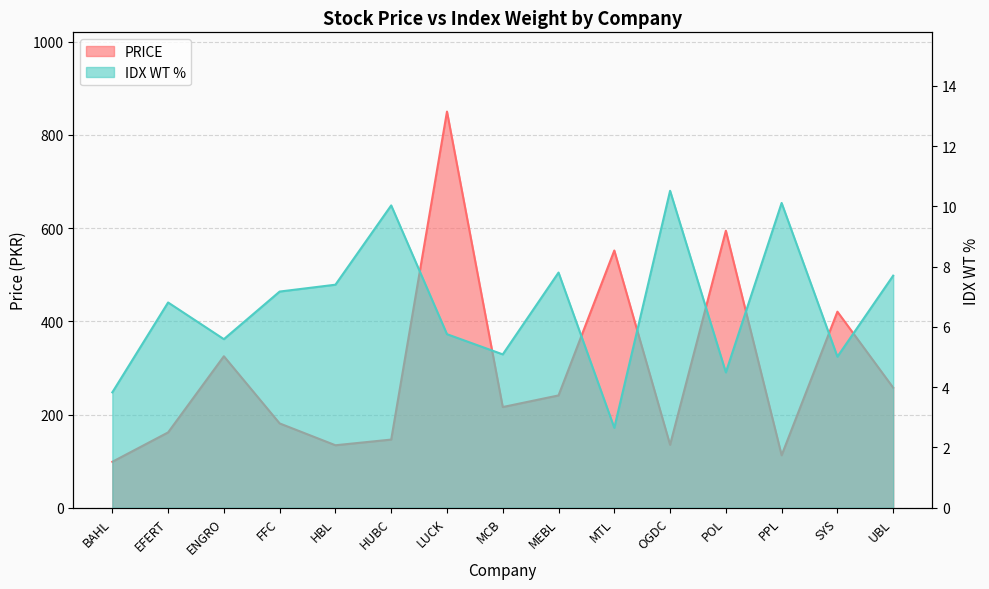

At which category does the chart reach its minimum across all series?

MTL